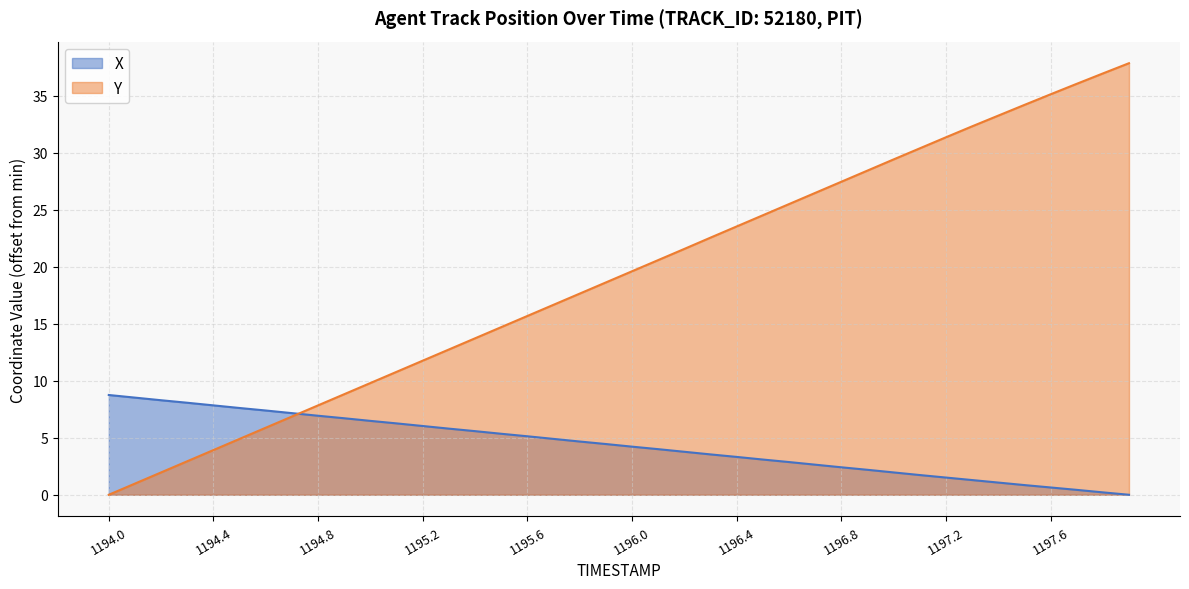

How many lines are shown in the chart?

2